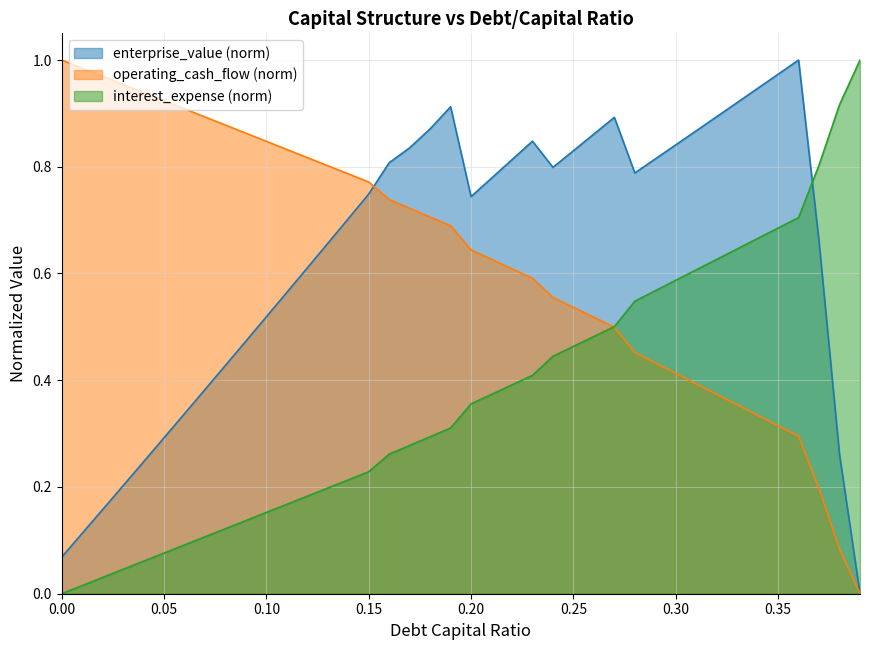

What is the label of the 17th point from the left?

0.16